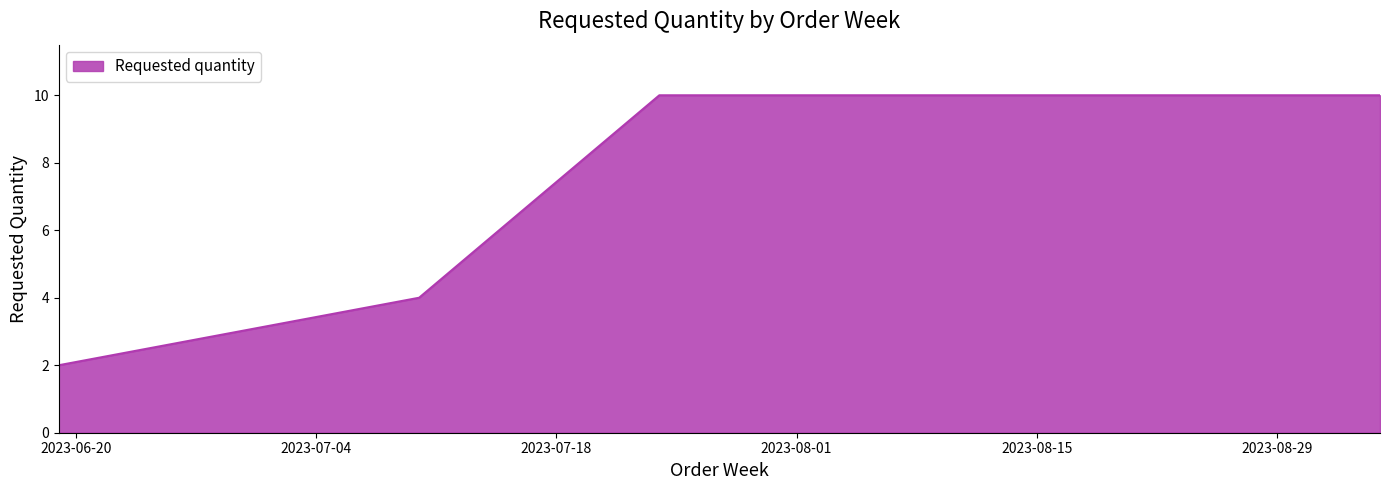

How many categories are shown in the chart?

7